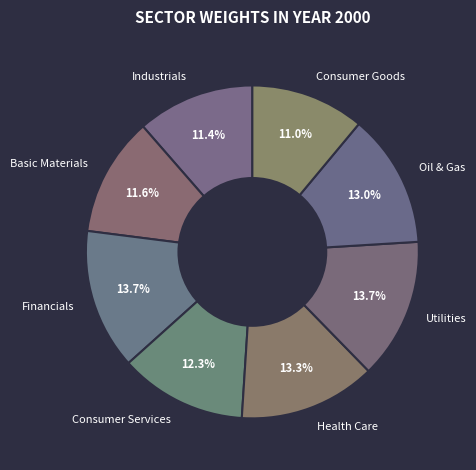

Do Industrials and Consumer Services together represent more than half of the pie?

No